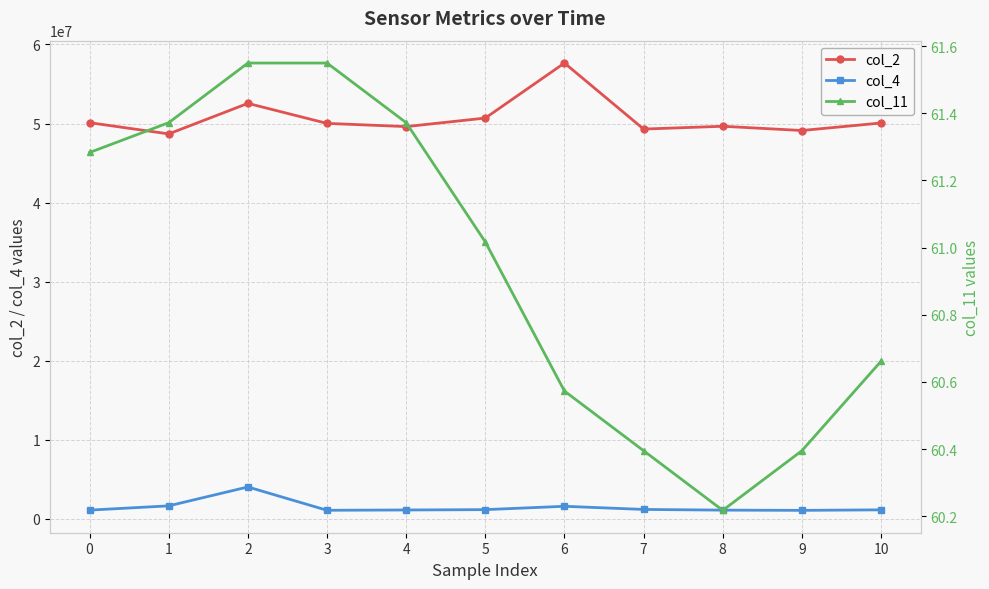

The value of col_11 at 0 is 61.3. True or false?

True